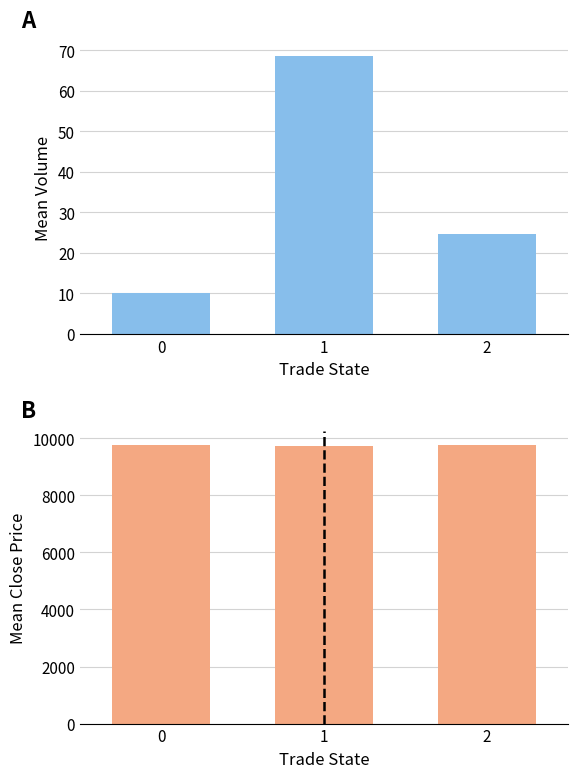

What is the approximate value of mean_close at 1?

9720.0